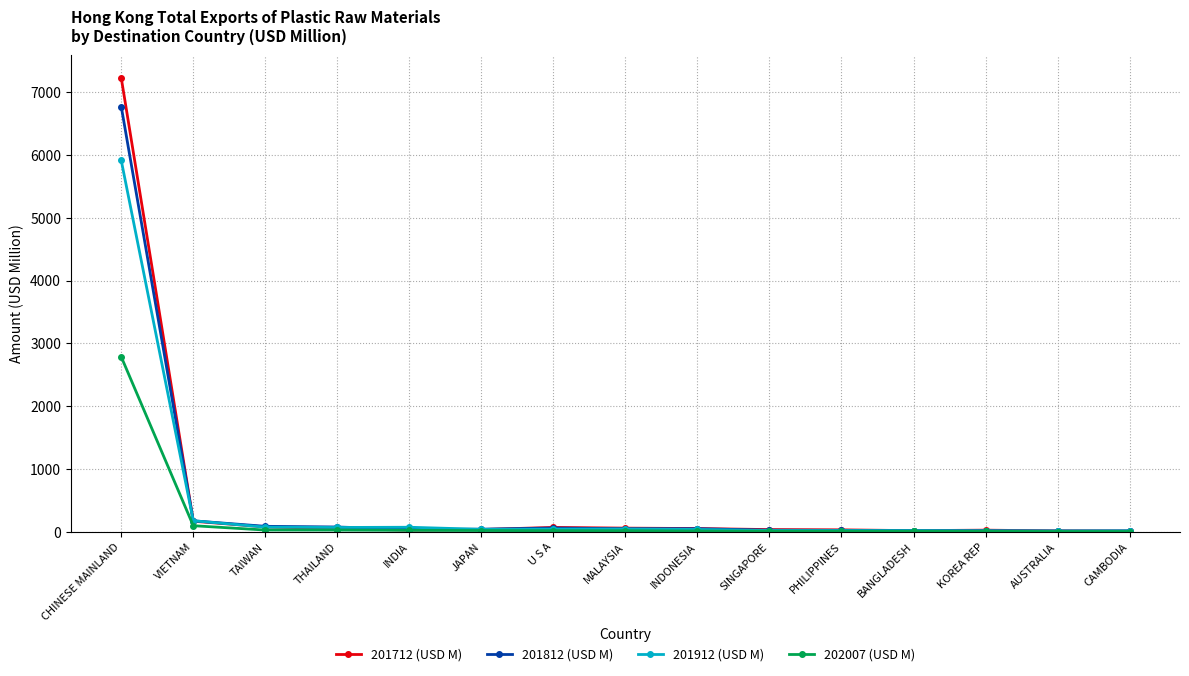

After their last crossing, which series has the higher values: 201712 (USD M) or 201912 (USD M)?

201912 (USD M)